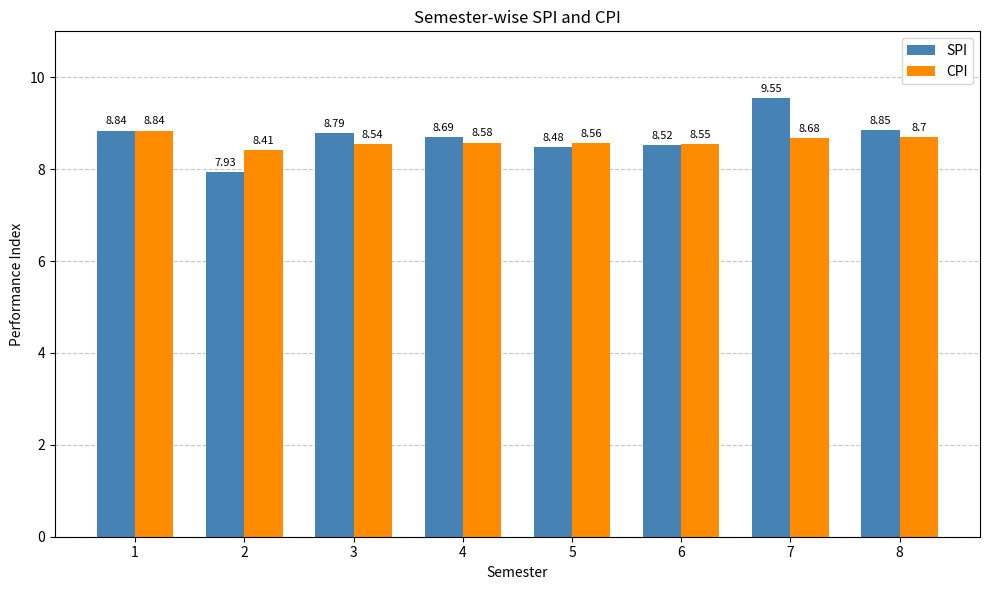

Are the bars horizontal?

No